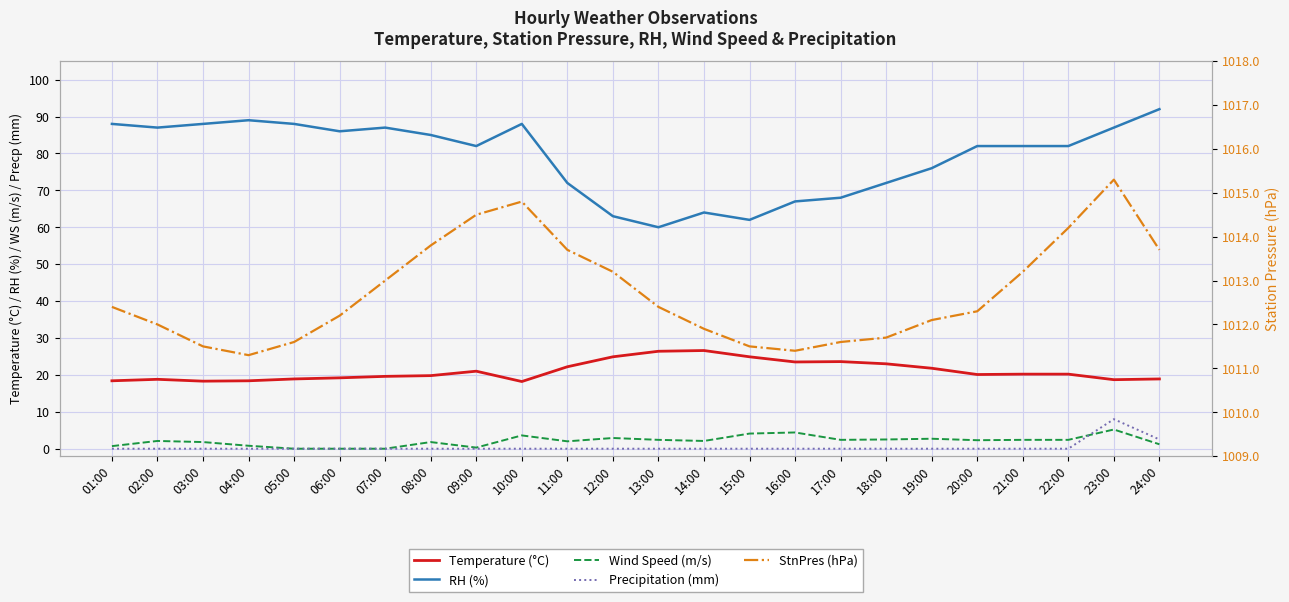

Is this an area chart (filled region under the line)?

No